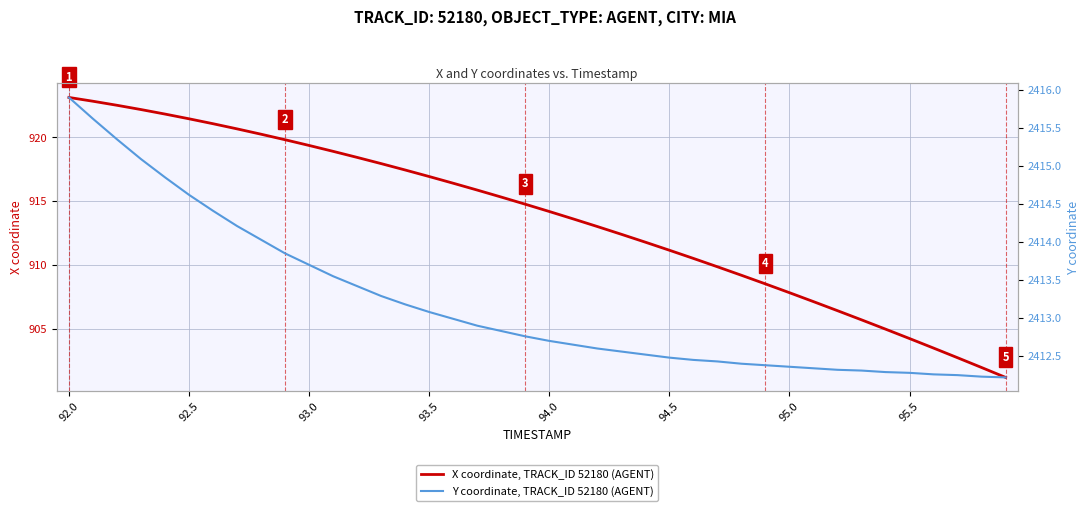

True or false: X coordinate, TRACK_ID 52180 (AGENT) and Y coordinate, TRACK_ID 52180 (AGENT) intersect in this chart.

False